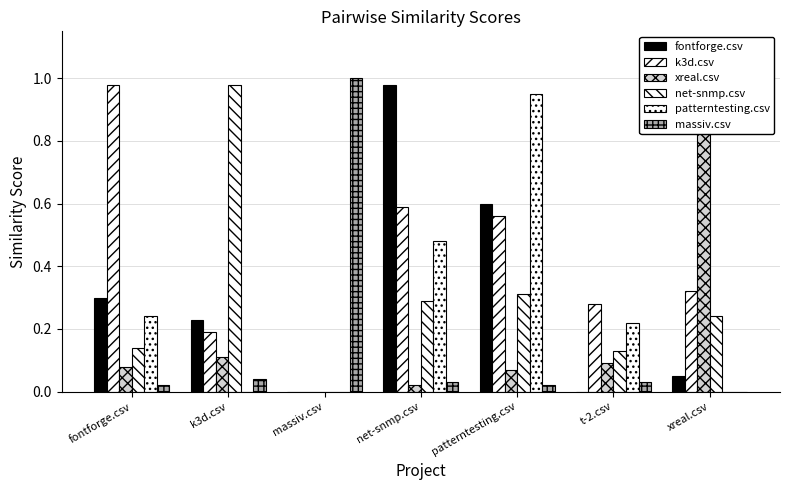

Reading left to right, transcribe all the data shown in this chart.

fontforge.csv: 0.3	0.2	0.0	1.0	0.6	0.0	0.1
k3d.csv: 1.0	0.2	0.0	0.6	0.6	0.3	0.3
xreal.csv: 0.1	0.1	0.0	0.0	0.1	0.1	1.0
net-snmp.csv: 0.1	1.0	0.0	0.3	0.3	0.1	0.2
patterntesting.csv: 0.2	0.0	0.0	0.5	0.9	0.2	0.0
massiv.csv: 0.0	0.0	1.0	0.0	0.0	0.0	0.0